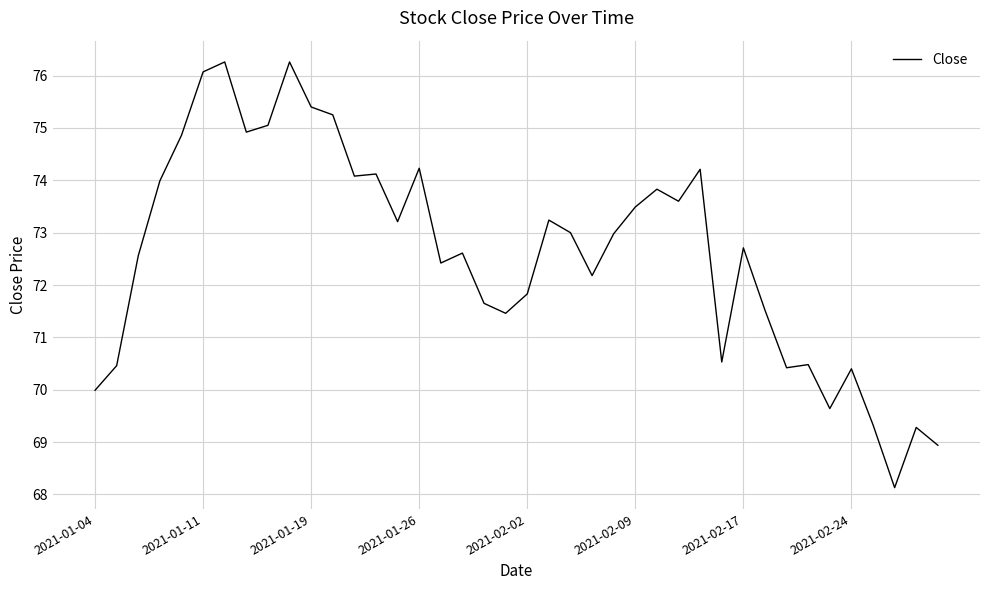

How many lines are shown in the chart?

1